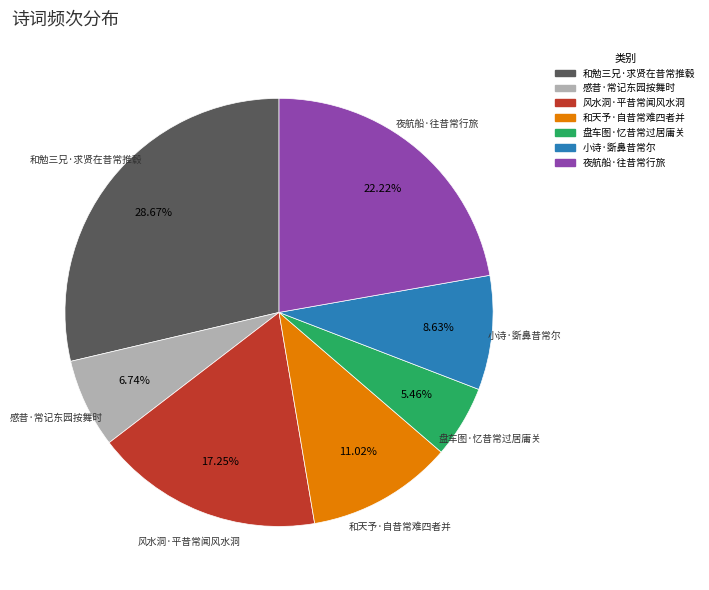

Rank the categories by value from highest to lowest.

和勉三兄·求贤在昔常推毂, 夜航船·往昔常行旅, 风水洞·平昔常闻风水洞, 和天予·自昔常难四者并, 小诗·斲鼻昔常尔, 感昔·常记东园按舞时, 盘车图·忆昔常过居庸关